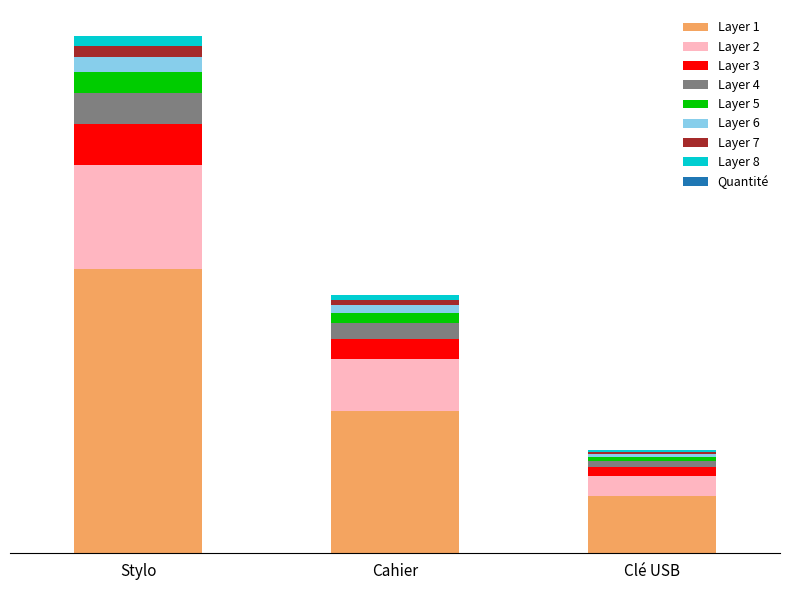

Reading left to right, what are all the values shown in this chart?

10	5	2